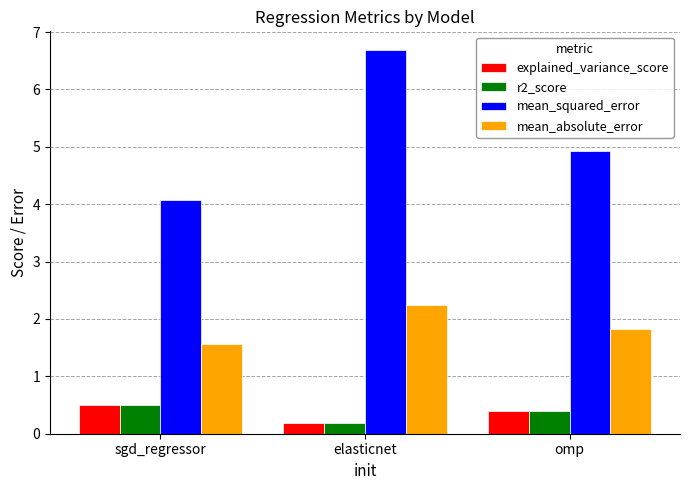

True or false: explained_variance_score has a value of 0.4 at omp.

True